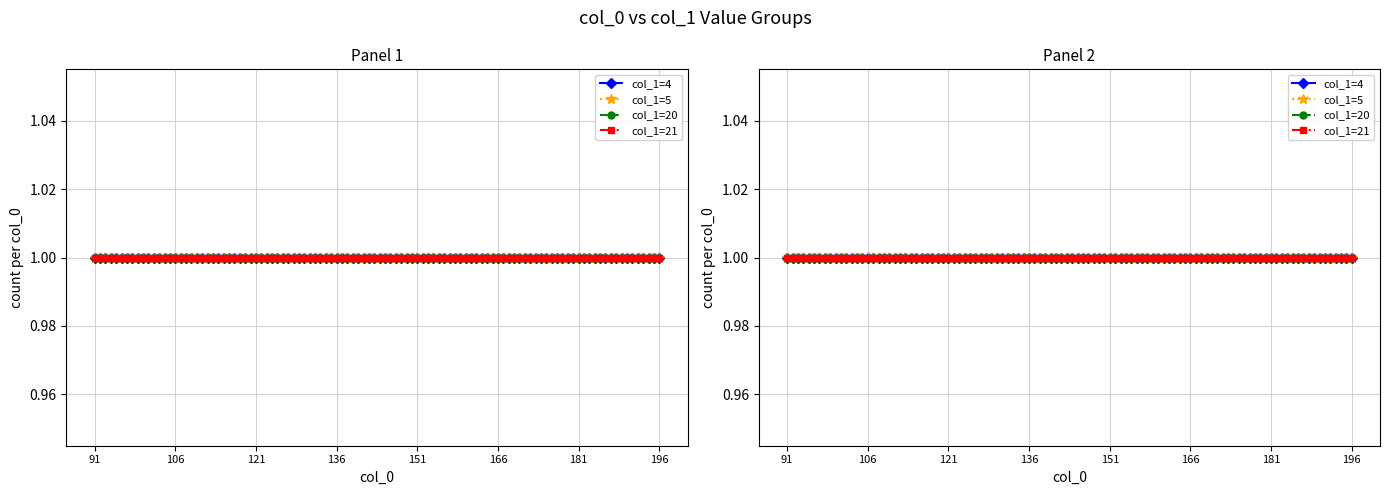

What are all the series names shown in the legend?

col_1=4, col_1=5, col_1=20, col_1=21